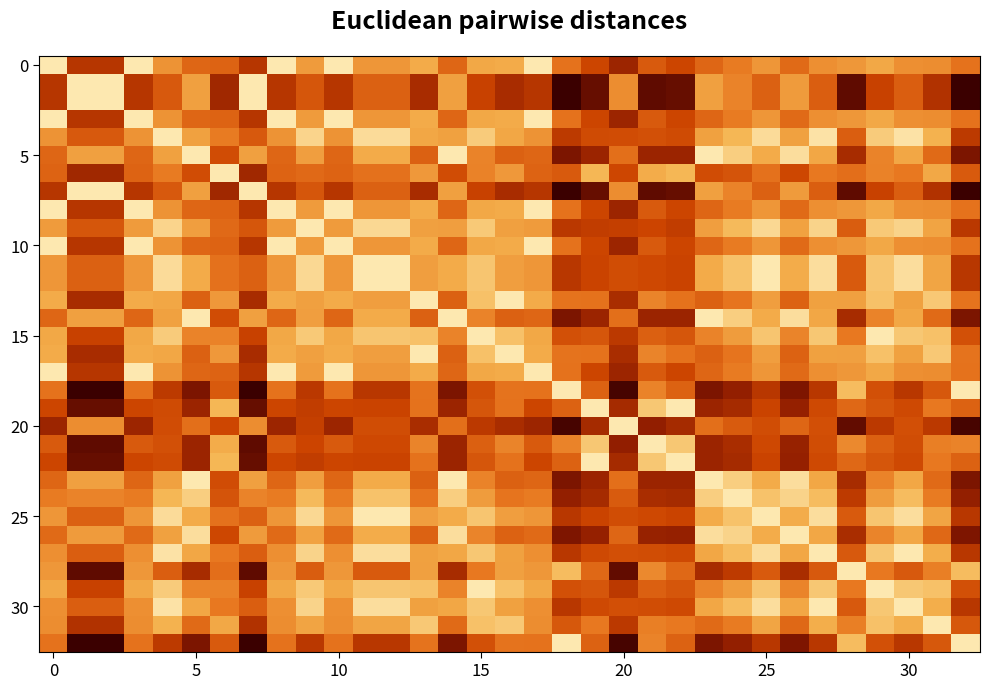

Which series has the largest total across all categories?

20